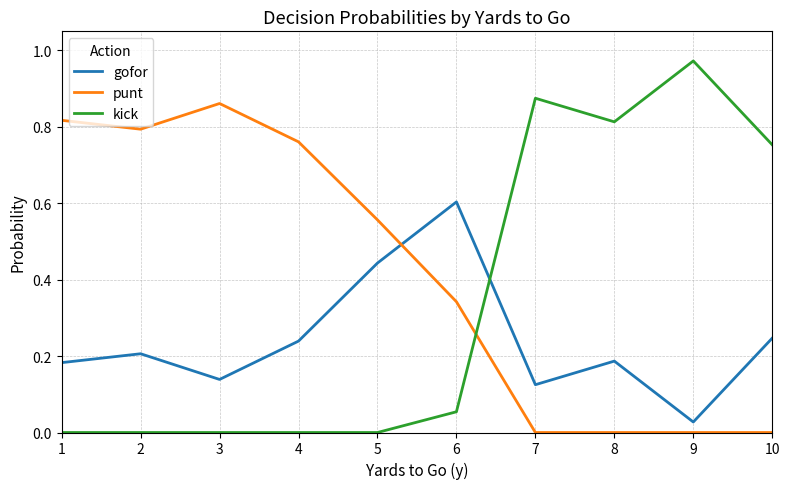

Is the value of kick at 3 greater than the value of gofor at 1?

No